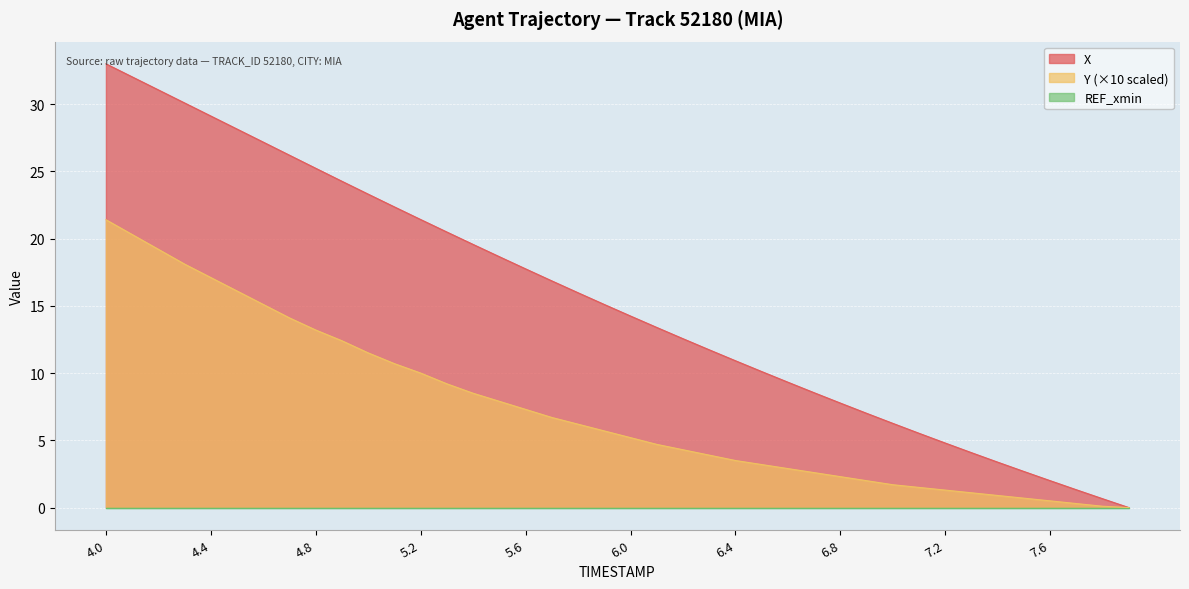

The value of Y at 7.8 is 0.1. True or false?

True